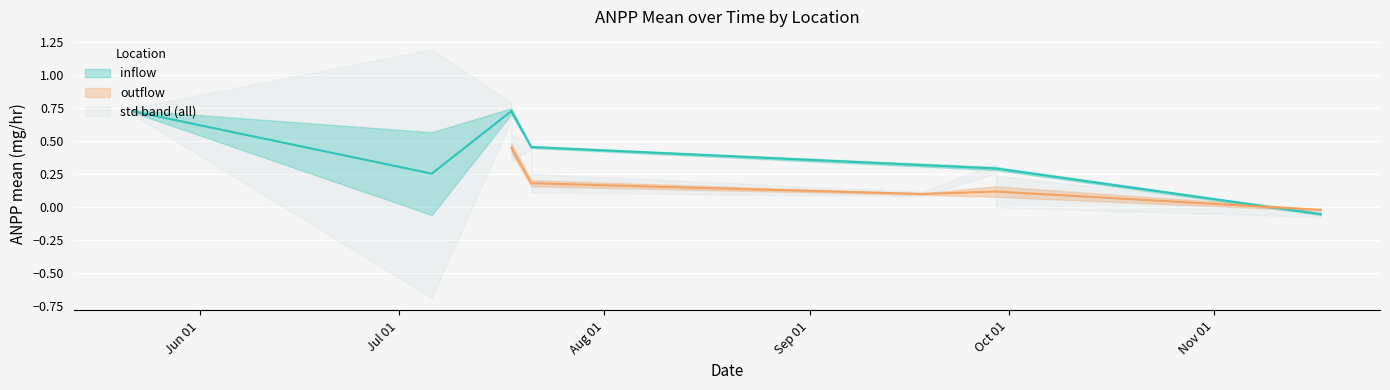

What is the average value of the anpp_mean series?

0.3